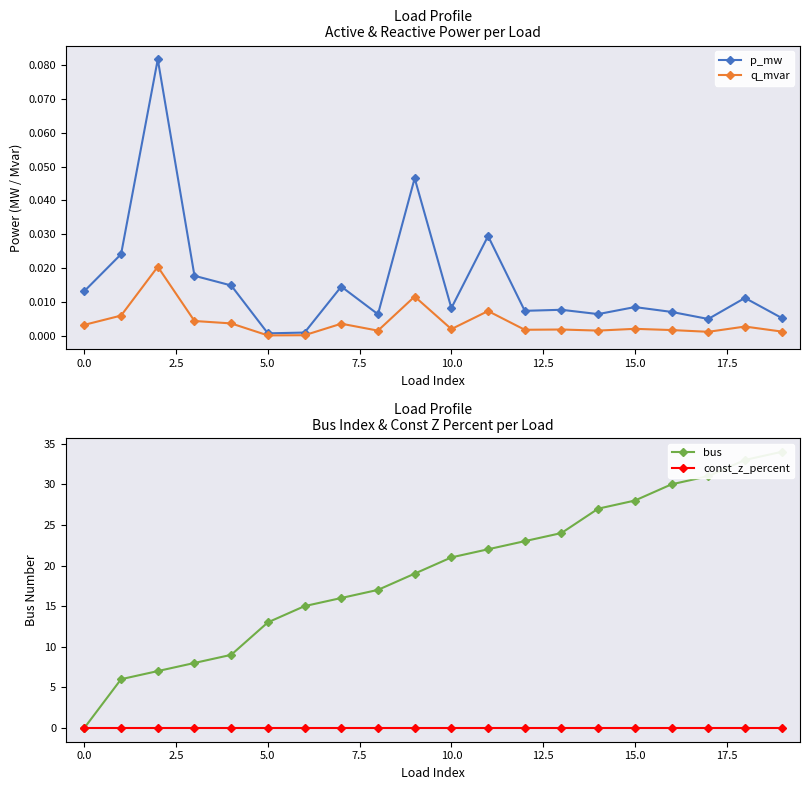

At how many categories does at least one series exceed 1?

19